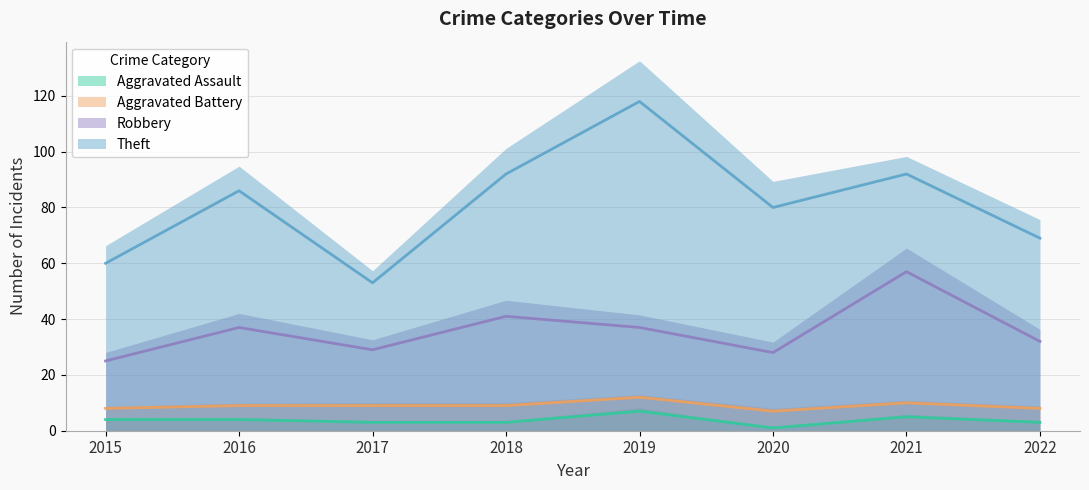

List the labels in order of Robbery value, smallest first.

2015, 2020, 2017, 2022, 2016, 2019, 2018, 2021